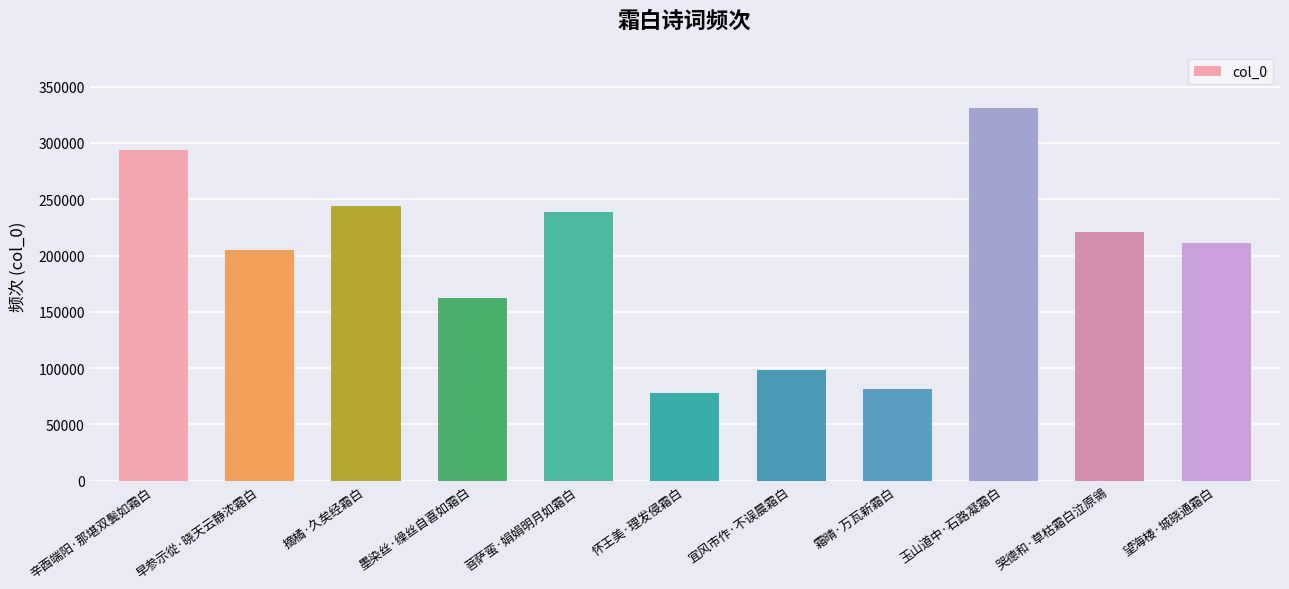

Which has a higher value, 墨染丝·缲丝自喜如霜白 or 哭德和·草枯霜白泣原鴒?

哭德和·草枯霜白泣原鴒